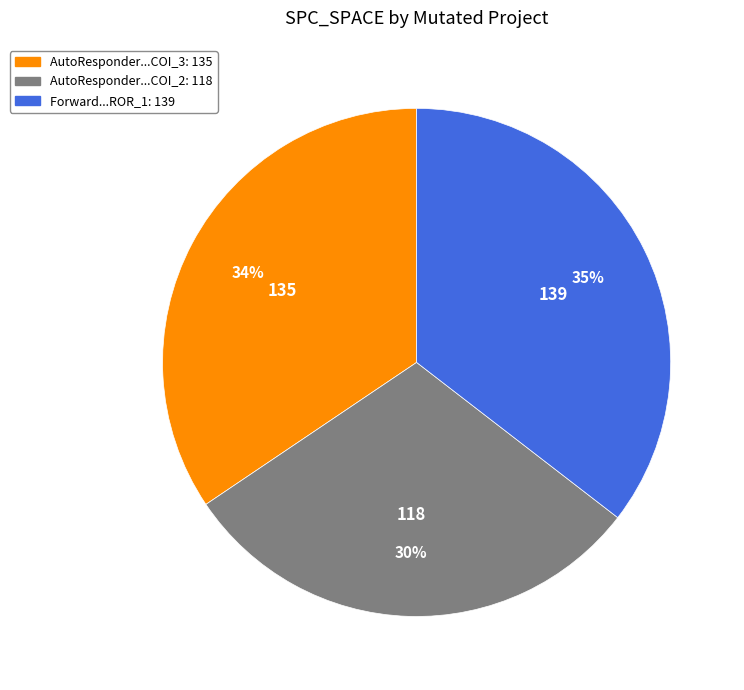

To the nearest percent, what is the average slice percentage?

33%